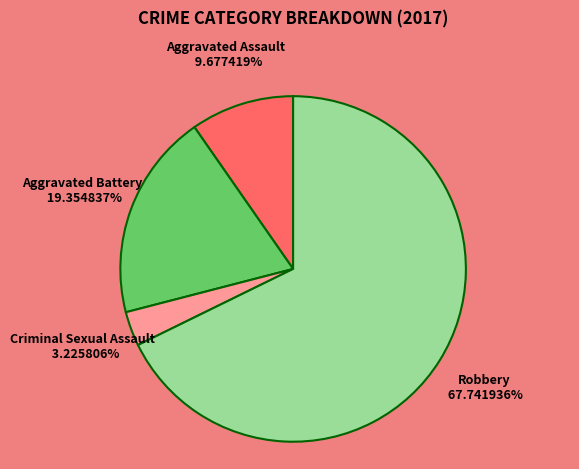

Is the sum of Robbery and Aggravated Battery greater than half?

Yes